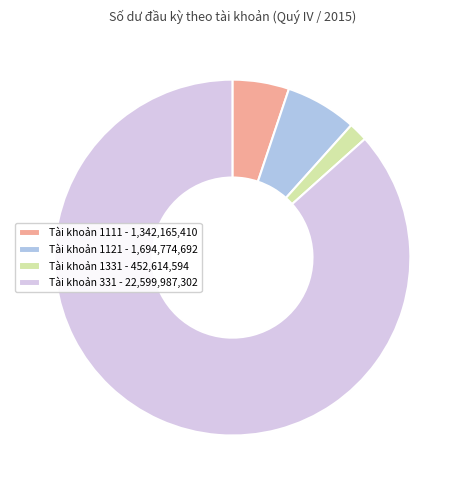

True or false: Tài khoản 1331 - 452,614,594 accounts for 16% of the total.

False